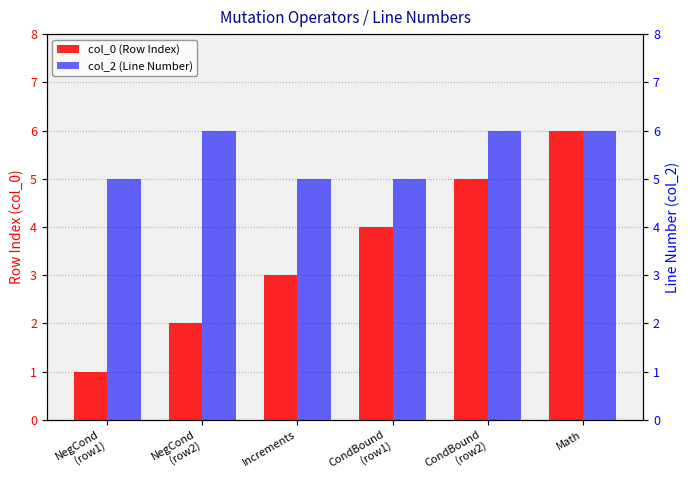

Which category has the lowest value in the col_2 (Line Number) series?

NegCond
(row1)